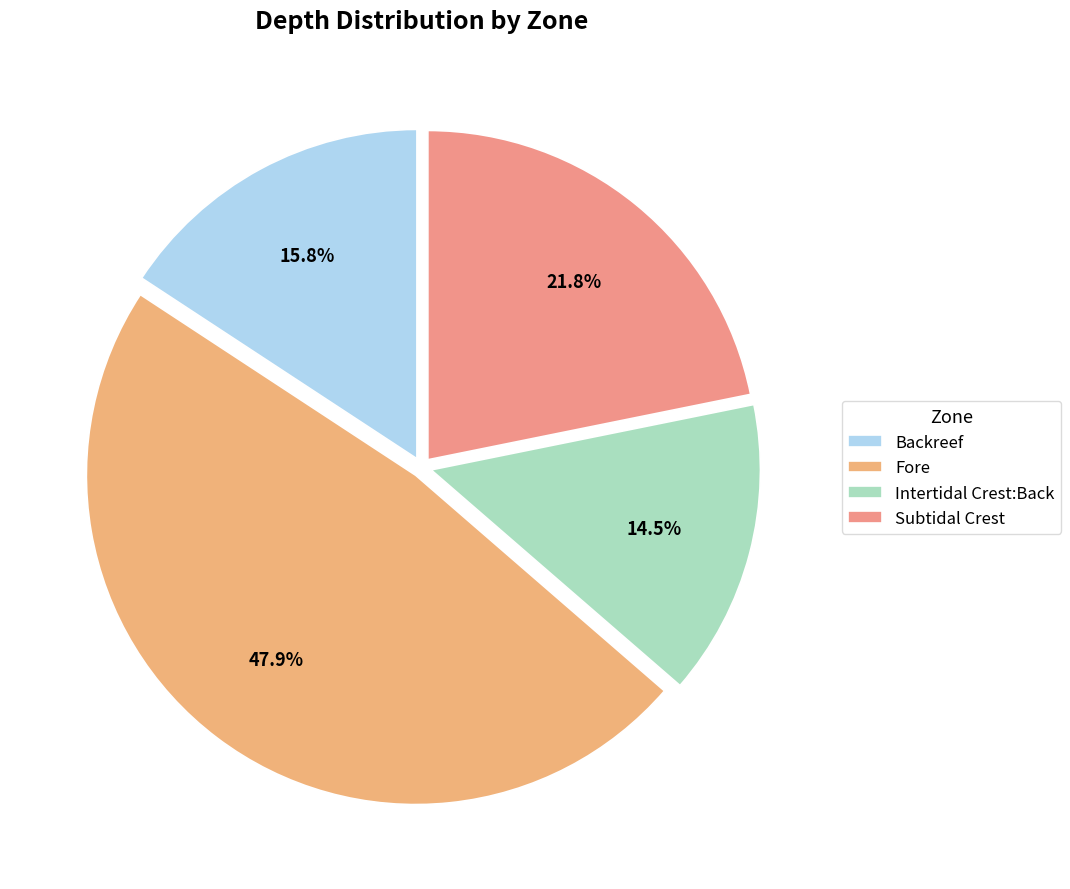

To the nearest percent, what is the difference between the largest and smallest slice percentages?

33%